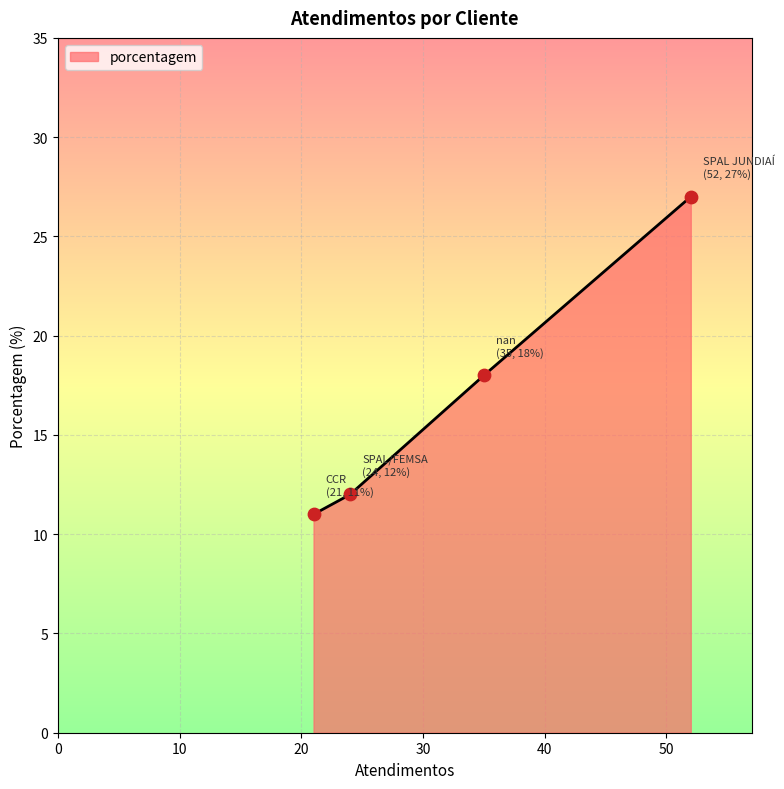

What is the difference between the second highest and minimum values?

7